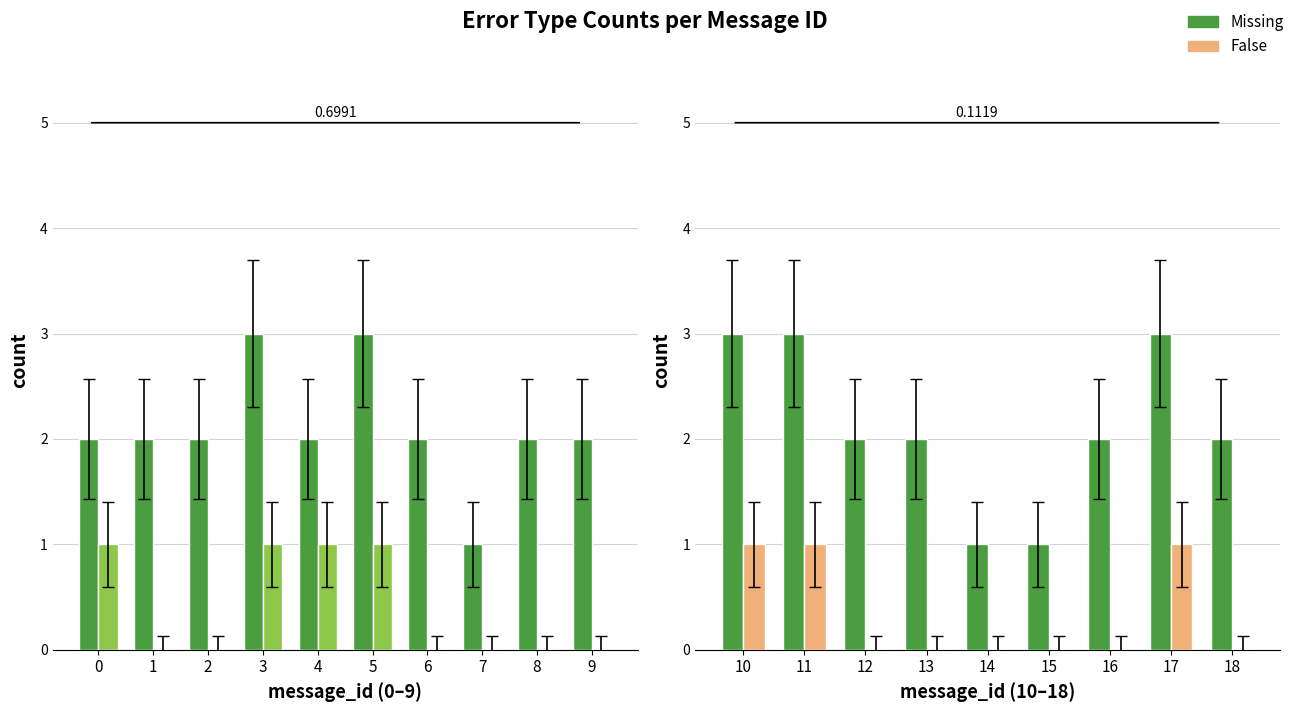

What is the lowest value of the Missing series?

1